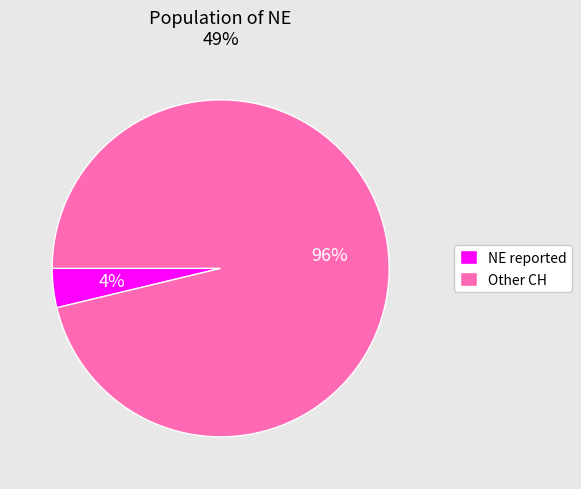

Which has a higher value, Other CH or NE reported?

Other CH